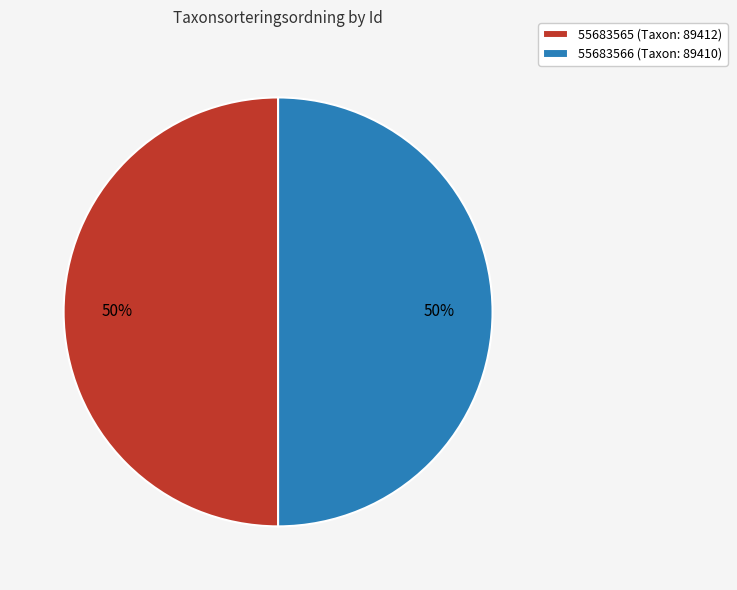

What percentage is the 55683566 (Taxon: 89410) slice, to the nearest percent?

50%